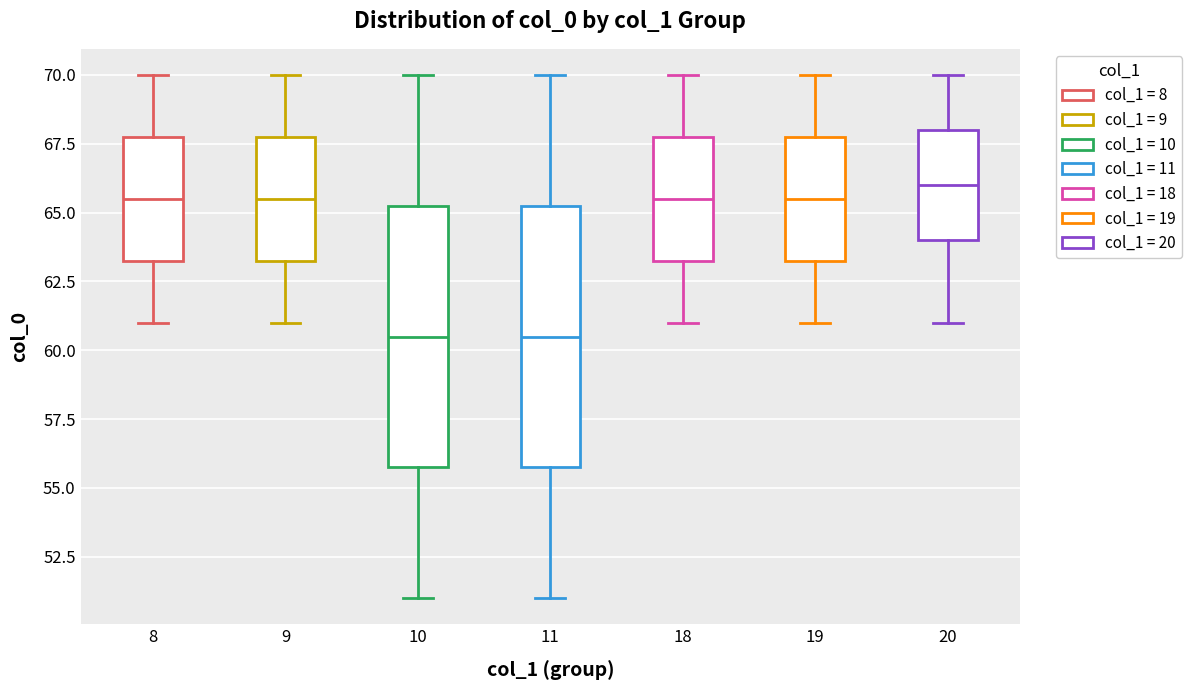

Reading left to right, read every box against the y-axis: the position of its median line, the range the box covers, and the ends of its whiskers. The values are not printed on the chart, so give them approximately, as read against the axis.

8: median 65.5, box 63.5 to 68.0, whiskers 61.0 to 70.0
9: median 65.5, box 63.5 to 68.0, whiskers 61.0 to 70.0
10: median 60.5, box 56.0 to 65.5, whiskers 51.0 to 70.0
11: median 60.5, box 56.0 to 65.5, whiskers 51.0 to 70.0
18: median 65.5, box 63.5 to 68.0, whiskers 61.0 to 70.0
19: median 65.5, box 63.5 to 68.0, whiskers 61.0 to 70.0
20: median 66.0, box 64.0 to 68.0, whiskers 61.0 to 70.0